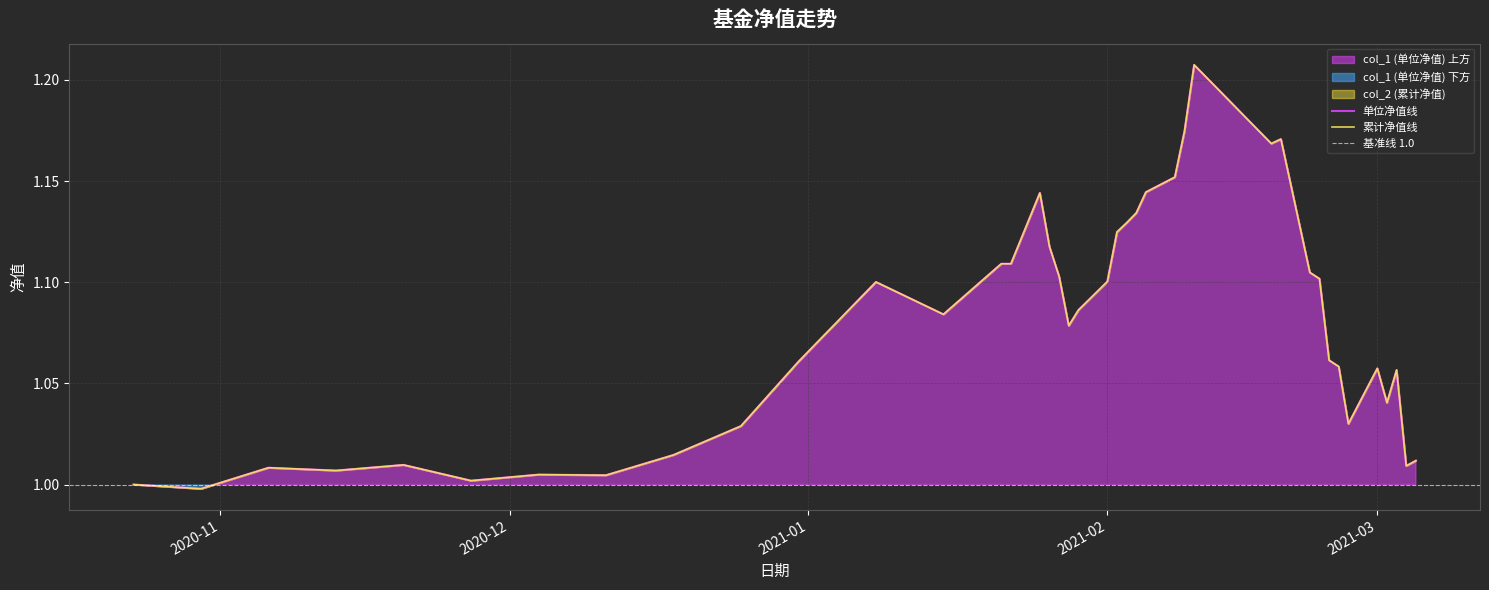

Is it true that col_2 (累计净值) equals 1.5 at 2021-03-04?

False